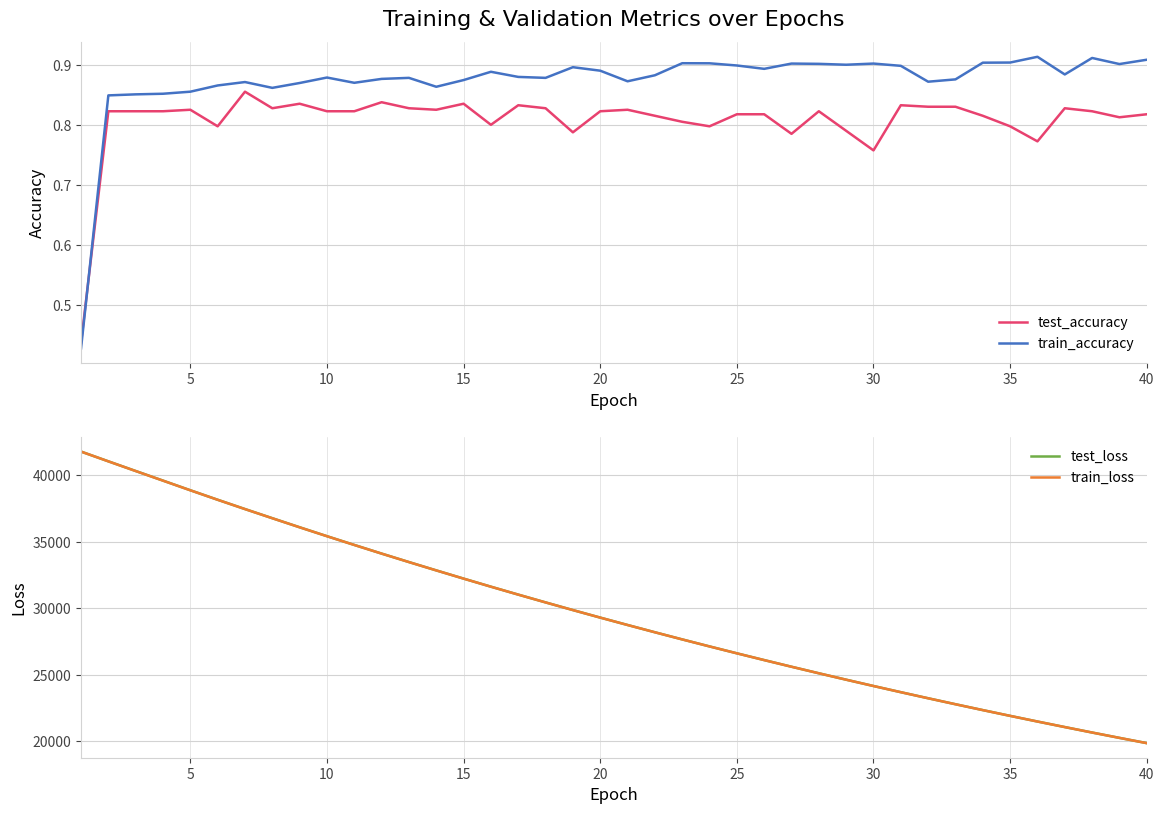

Where is the first local maximum for test_accuracy?

20